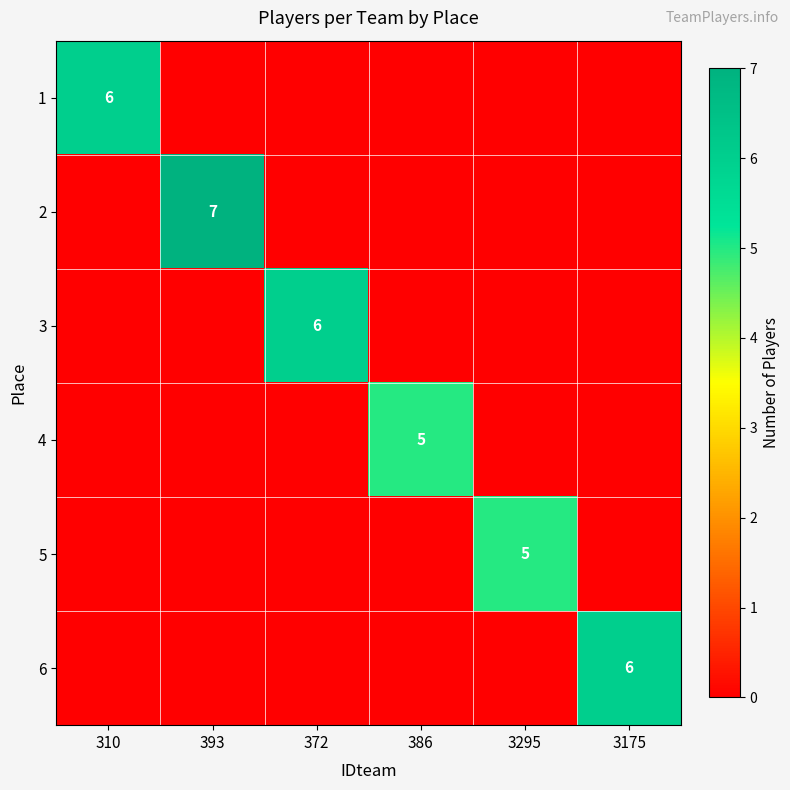

What is the total value across all series at 3175?

6